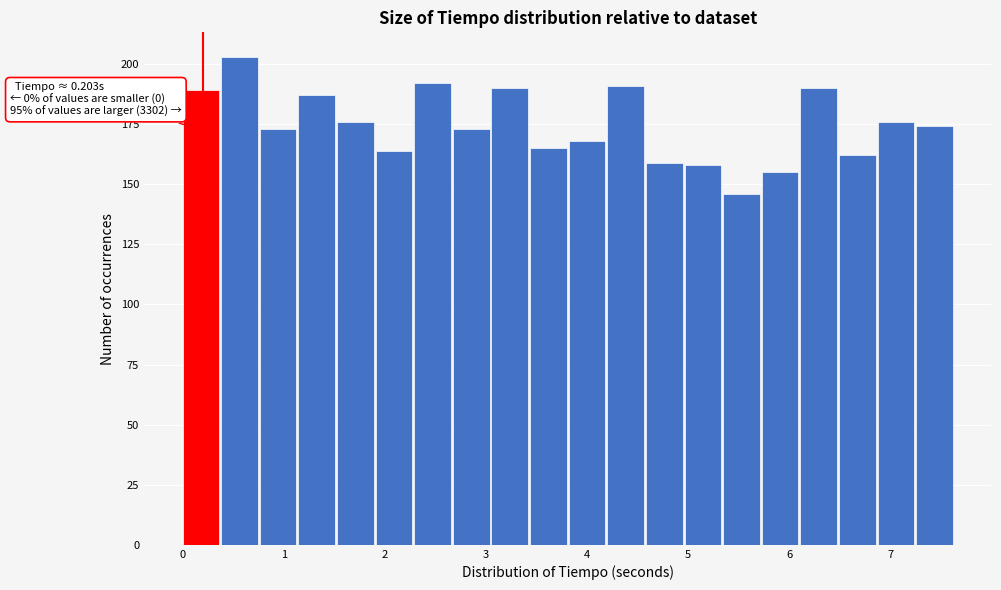

Around what value on the x-axis is the tallest bar? Give the approximate position of its centre, as read against the axis.

0.6